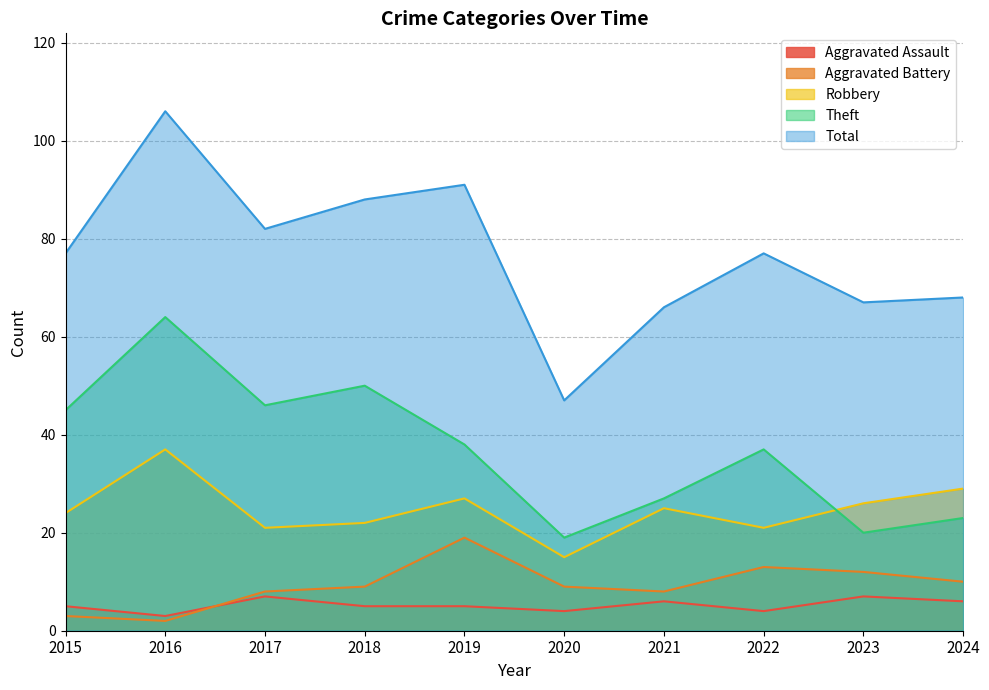

Which series has the largest range (max minus min)?

Total